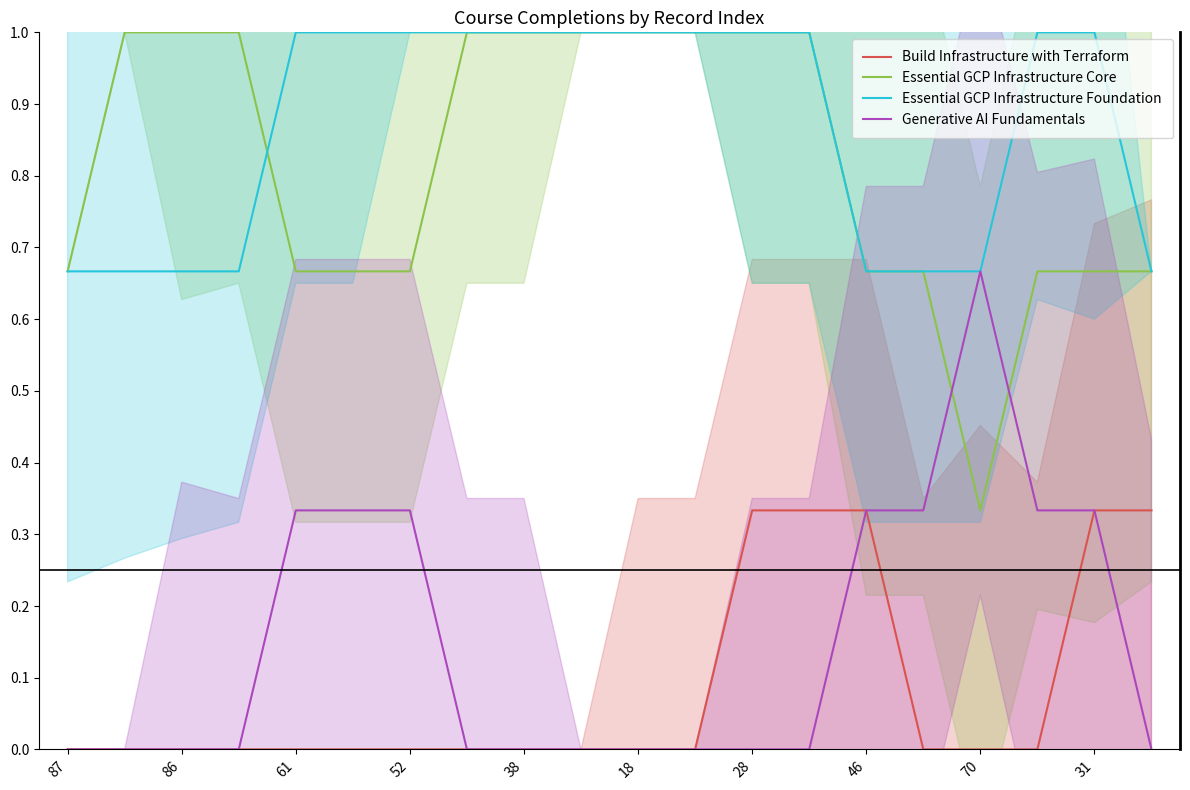

True or false: Essential GCP Infrastructure Foundation has more than 2 points higher than both neighbors.

False